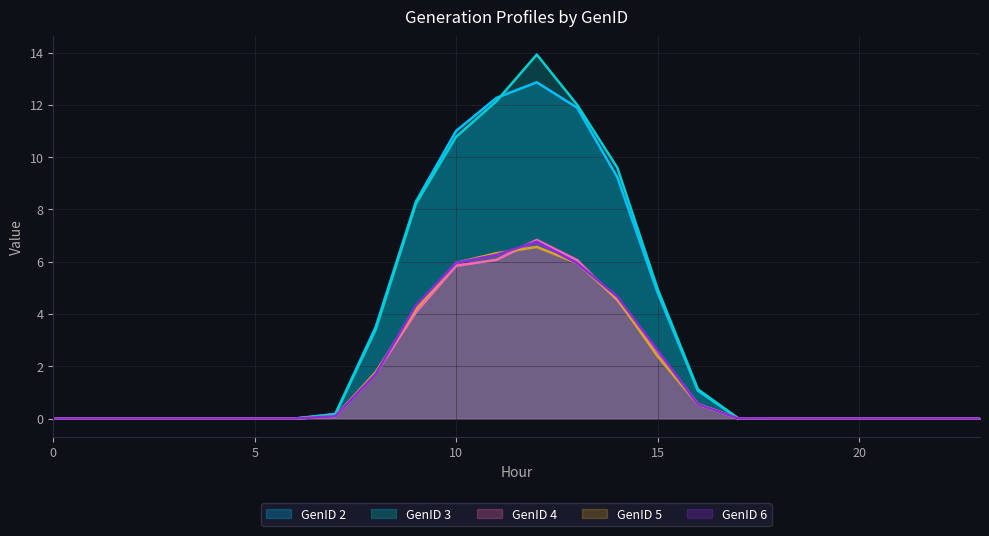

True or false: GenID 2 has more than 1 points higher than both neighbors.

True